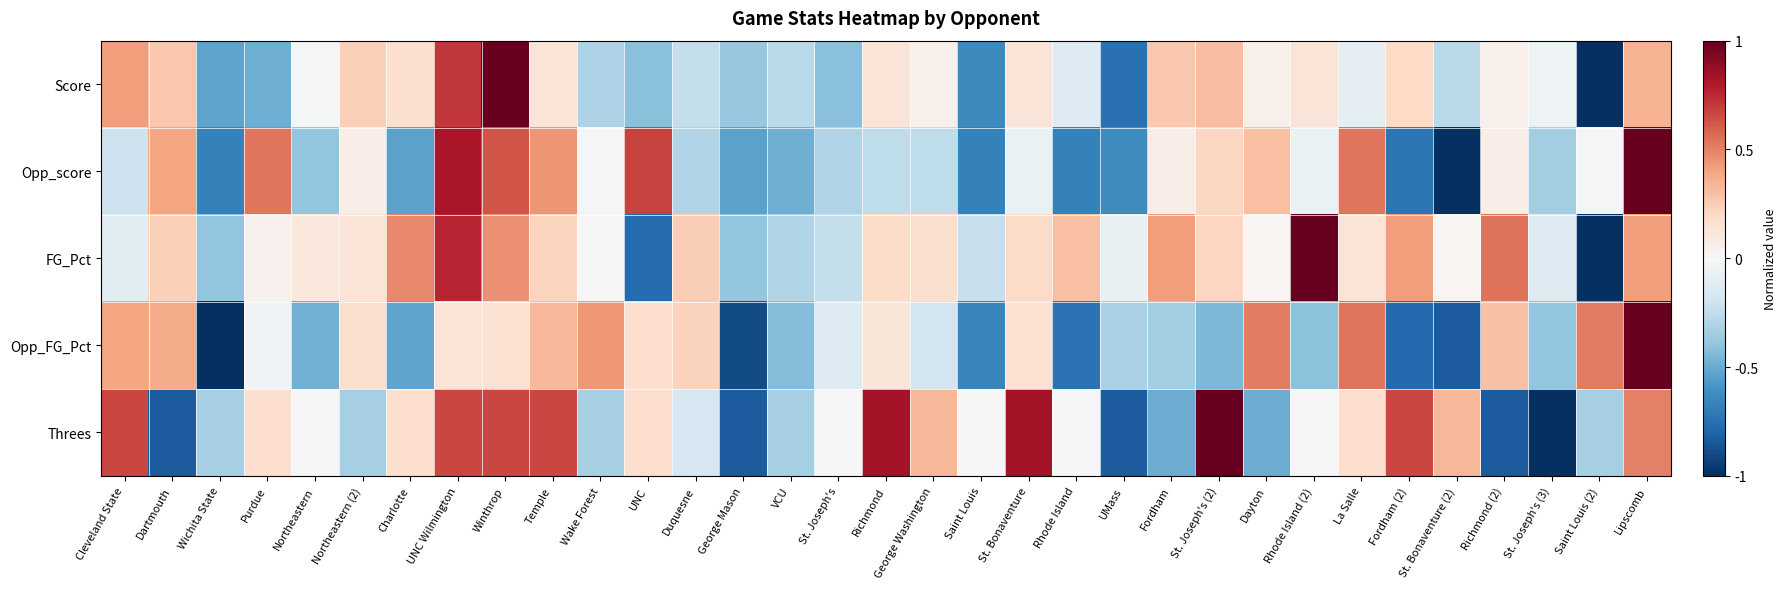

Reading left to right, transcribe all the data shown in this chart.

Score: Cleveland State=0.4	Dartmouth=0.3	Wichita State=-0.5	Purdue=-0.5	Northeastern=-0.0	Northeastern (2)=0.2	Charlotte=0.2	UNC Wilmington=0.7	Winthrop=1.0	Temple=0.1	Wake Forest=-0.3	UNC=-0.4	Duquesne=-0.2	George Mason=-0.4	VCU=-0.3	St. Joseph's=-0.4	Richmond=0.1	George Washington=0.1	Saint Louis=-0.6	St. Bonaventure=0.1	Rhode Island=-0.1	UMass=-0.7	Fordham=0.3	St. Joseph's (2)=0.3	Dayton=0.1	Rhode Island (2)=0.1	La Salle=-0.1	Fordham (2)=0.2	St. Bonaventure (2)=-0.3	Richmond (2)=0.1	St. Joseph's (3)=-0.1	Saint Louis (2)=-1.0	Lipscomb=0.3
Opp_score: Cleveland State=-0.2	Dartmouth=0.4	Wichita State=-0.7	Purdue=0.5	Northeastern=-0.4	Northeastern (2)=0.1	Charlotte=-0.5	UNC Wilmington=0.8	Winthrop=0.6	Temple=0.4	Wake Forest=-0.0	UNC=0.7	Duquesne=-0.3	George Mason=-0.5	VCU=-0.5	St. Joseph's=-0.3	Richmond=-0.3	George Washington=-0.3	Saint Louis=-0.7	St. Bonaventure=-0.1	Rhode Island=-0.7	UMass=-0.6	Fordham=0.1	St. Joseph's (2)=0.2	Dayton=0.3	Rhode Island (2)=-0.1	La Salle=0.5	Fordham (2)=-0.7	St. Bonaventure (2)=-1.0	Richmond (2)=0.1	St. Joseph's (3)=-0.3	Saint Louis (2)=-0.0	Lipscomb=1.0
FG_Pct: Cleveland State=-0.1	Dartmouth=0.2	Wichita State=-0.4	Purdue=0.0	Northeastern=0.1	Northeastern (2)=0.1	Charlotte=0.5	UNC Wilmington=0.8	Winthrop=0.5	Temple=0.2	Wake Forest=0.0	UNC=-0.8	Duquesne=0.2	George Mason=-0.4	VCU=-0.3	St. Joseph's=-0.2	Richmond=0.2	George Washington=0.2	Saint Louis=-0.2	St. Bonaventure=0.2	Rhode Island=0.3	UMass=-0.1	Fordham=0.4	St. Joseph's (2)=0.2	Dayton=0.0	Rhode Island (2)=1.0	La Salle=0.1	Fordham (2)=0.4	St. Bonaventure (2)=0.0	Richmond (2)=0.5	St. Joseph's (3)=-0.1	Saint Louis (2)=-1.0	Lipscomb=0.4
Opp_FG_Pct: Cleveland State=0.4	Dartmouth=0.4	Wichita State=-1.0	Purdue=-0.0	Northeastern=-0.5	Northeastern (2)=0.2	Charlotte=-0.5	UNC Wilmington=0.1	Winthrop=0.1	Temple=0.3	Wake Forest=0.4	UNC=0.2	Duquesne=0.2	George Mason=-0.9	VCU=-0.4	St. Joseph's=-0.1	Richmond=0.1	George Washington=-0.2	Saint Louis=-0.7	St. Bonaventure=0.1	Rhode Island=-0.7	UMass=-0.3	Fordham=-0.3	St. Joseph's (2)=-0.4	Dayton=0.5	Rhode Island (2)=-0.4	La Salle=0.5	Fordham (2)=-0.8	St. Bonaventure (2)=-0.8	Richmond (2)=0.3	St. Joseph's (3)=-0.4	Saint Louis (2)=0.5	Lipscomb=1.0
Threes: Cleveland State=0.7	Dartmouth=-0.8	Wichita State=-0.3	Purdue=0.2	Northeastern=0.0	Northeastern (2)=-0.3	Charlotte=0.2	UNC Wilmington=0.7	Winthrop=0.7	Temple=0.7	Wake Forest=-0.3	UNC=0.2	Duquesne=-0.2	George Mason=-0.8	VCU=-0.3	St. Joseph's=0.0	Richmond=0.8	George Washington=0.3	Saint Louis=0.0	St. Bonaventure=0.8	Rhode Island=0.0	UMass=-0.8	Fordham=-0.5	St. Joseph's (2)=1.0	Dayton=-0.5	Rhode Island (2)=0.0	La Salle=0.2	Fordham (2)=0.7	St. Bonaventure (2)=0.3	Richmond (2)=-0.8	St. Joseph's (3)=-1.0	Saint Louis (2)=-0.3	Lipscomb=0.5